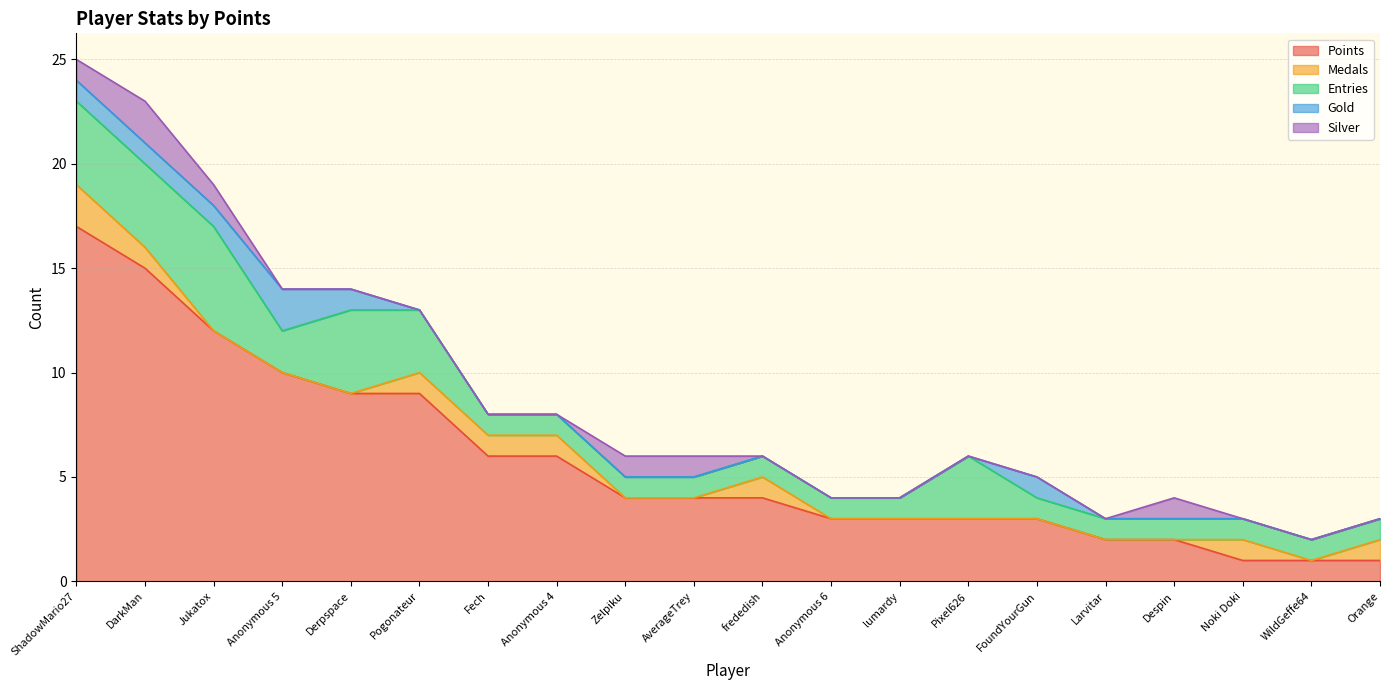

What is the difference between the maximum and minimum values in the Points series?

16